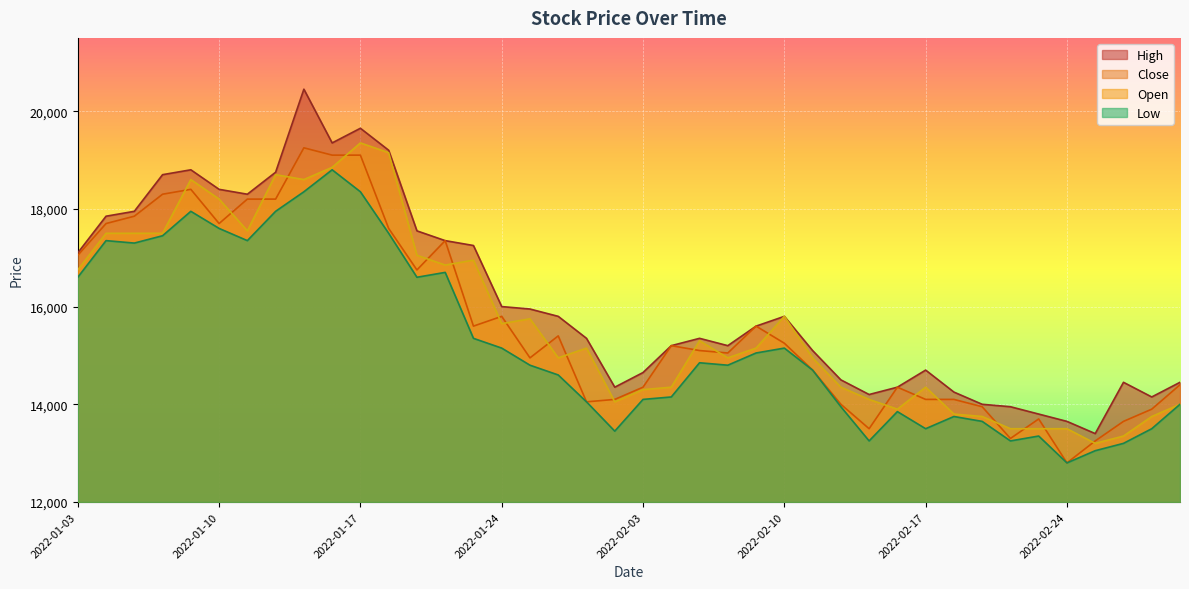

True or false: Close has more than 2 points higher than both neighbors.

True